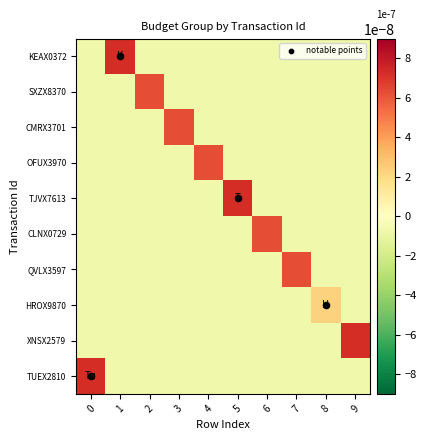

Is it true that OFUX3970 equals -0.0 at 7?

False